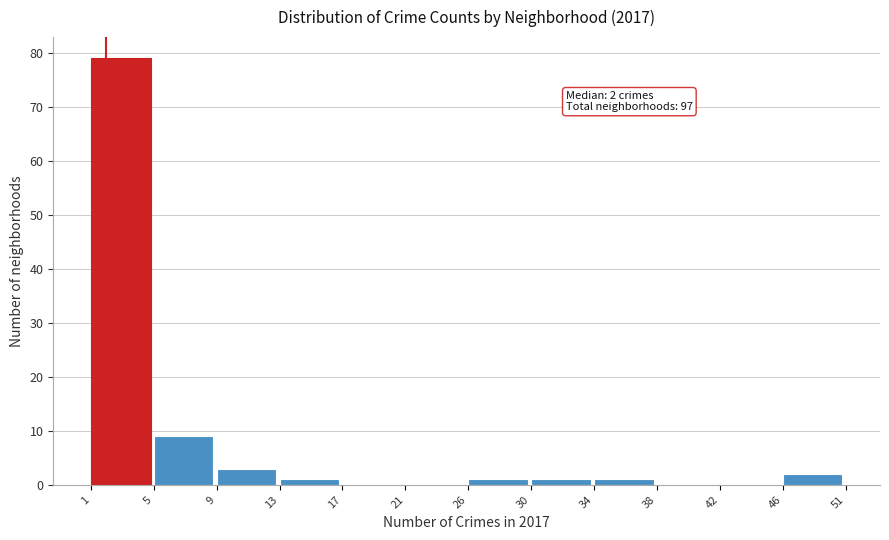

Reading left to right, transcribe all the data shown in this chart.

1=79	5=9	9=3	13=1	17=0	21=0	26=1	30=1	34=1	38=0	42=0	46=2